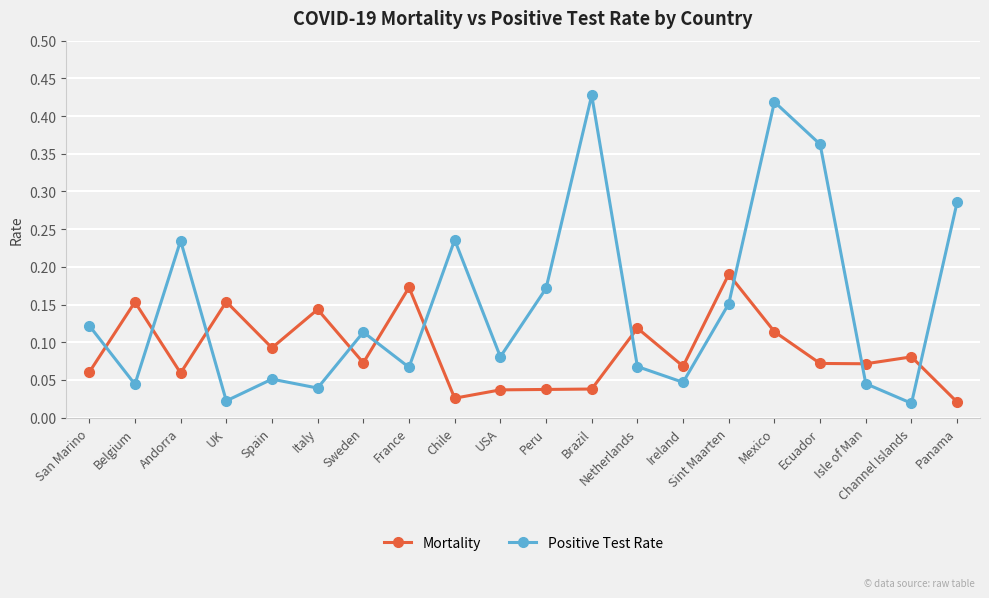

How many interior local peaks does the Positive Test Rate series have?

6